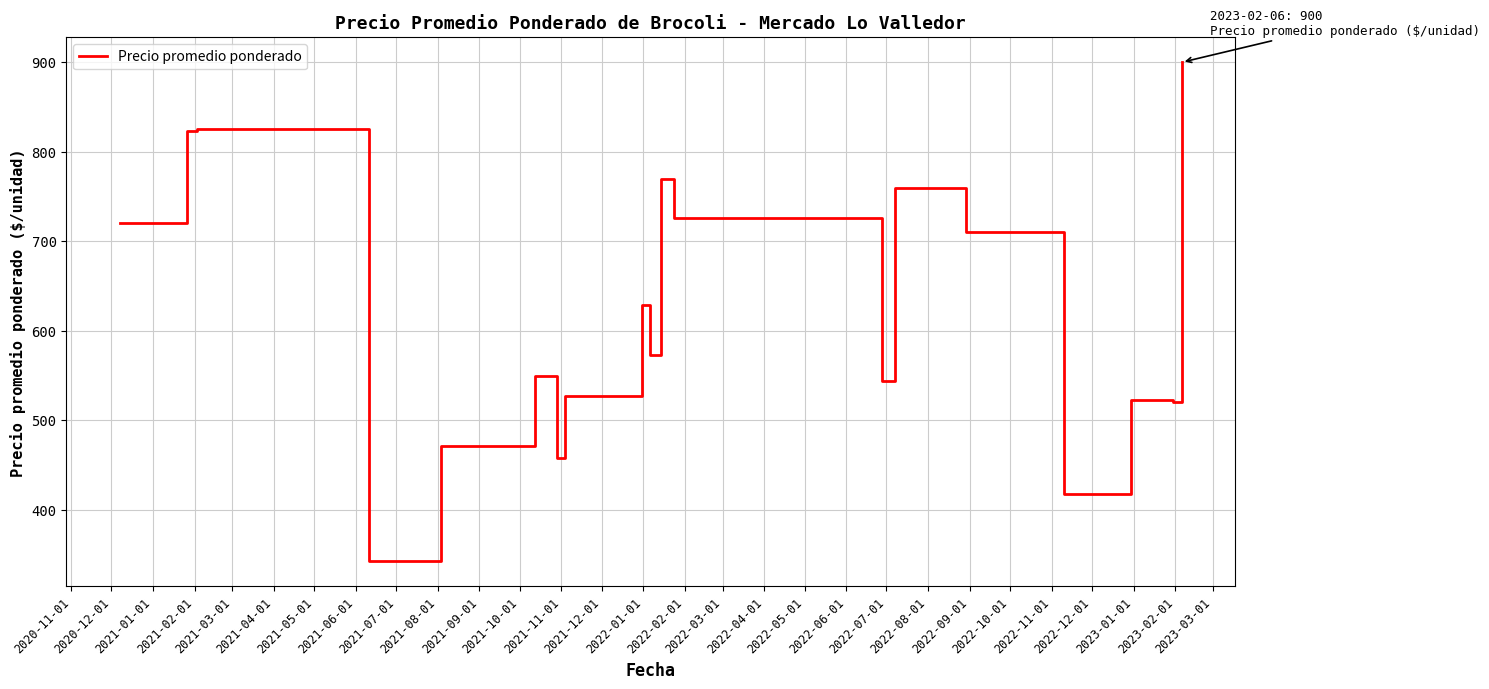

What is the smallest value displayed?

342.5